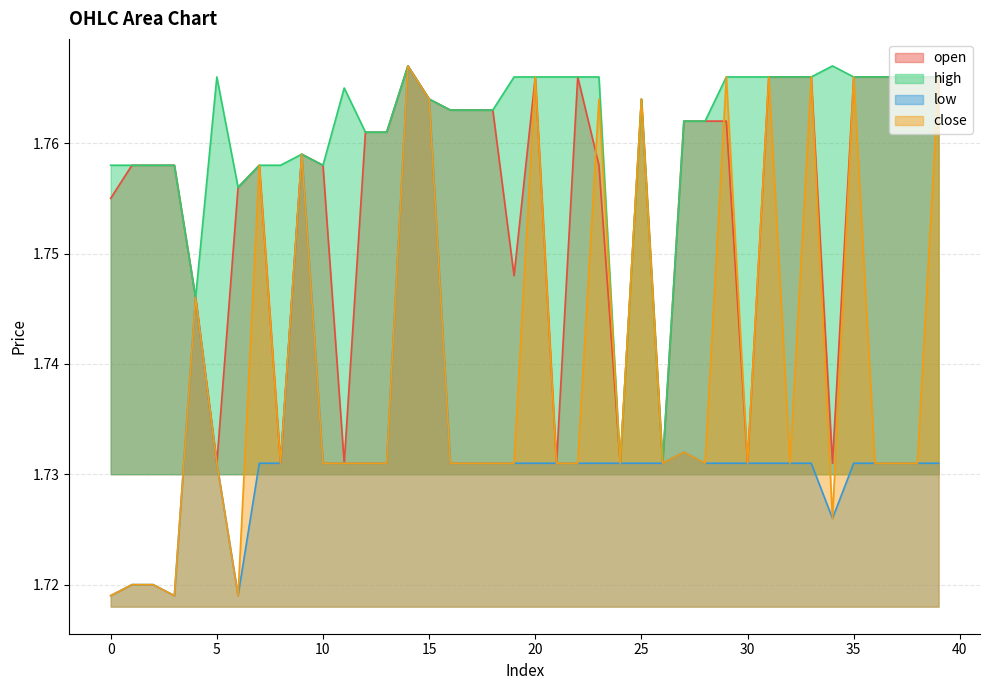

What is the average value of the close series?

1.7